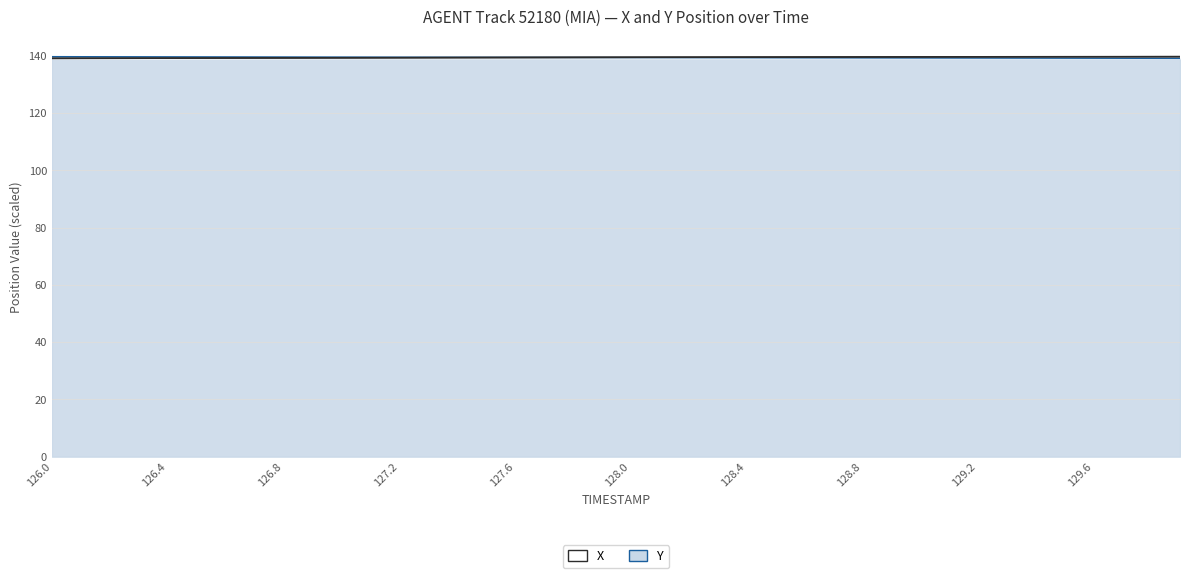

Which label corresponds to the smallest value in the chart?

126.0